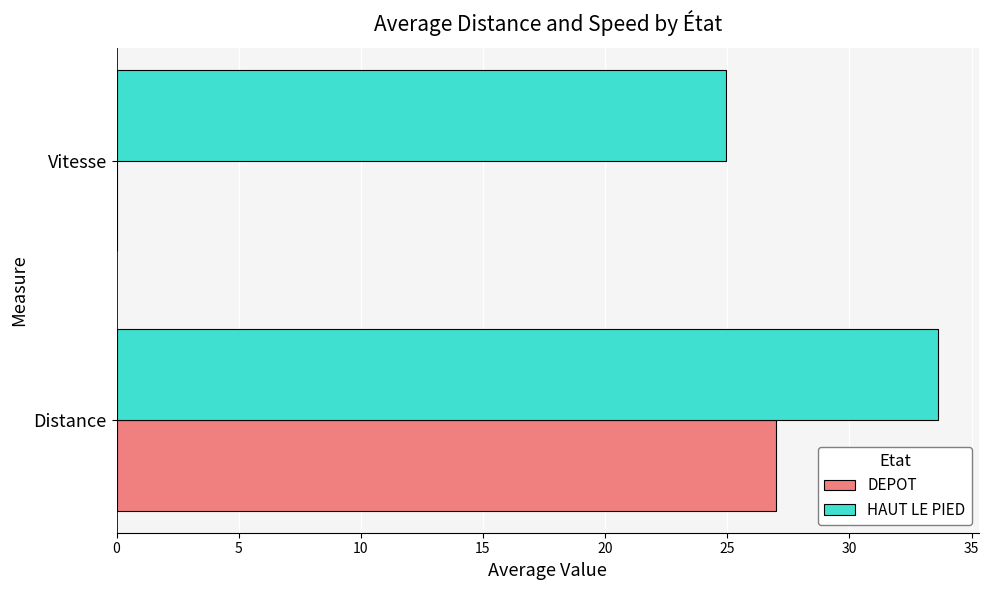

What is the approximate value of HAUT LE PIED at Distance?

33.6